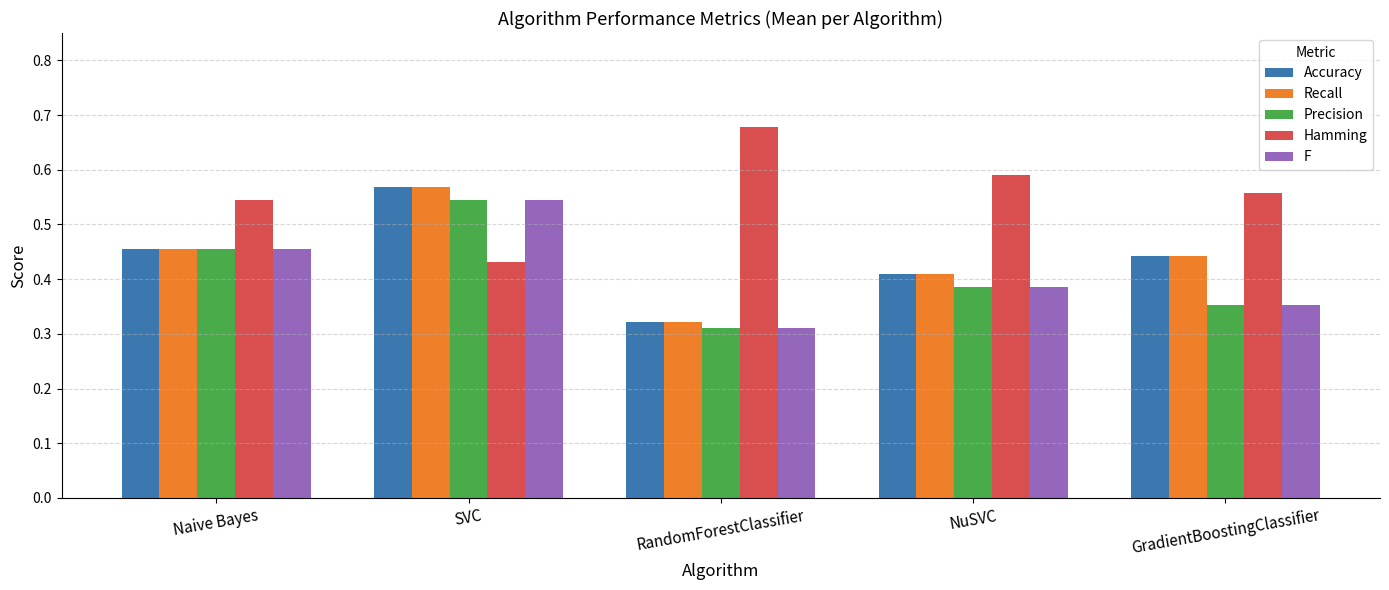

Which category has the lowest value in the Recall series?

RandomForestClassifier